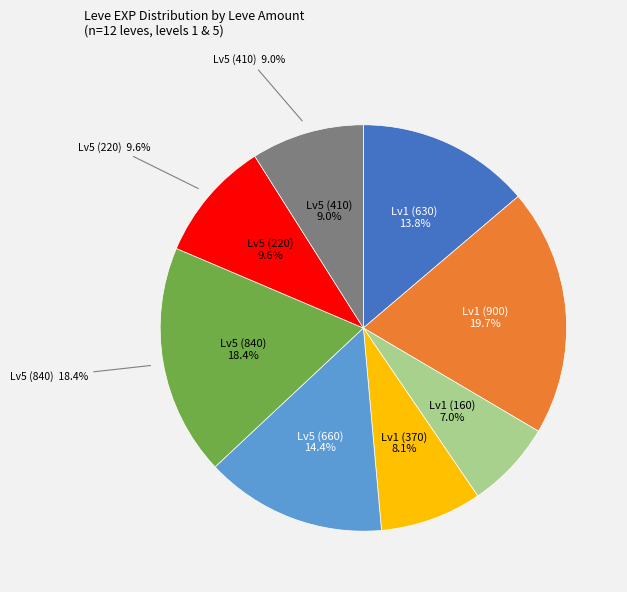

What percentage is the 1 slice, to the nearest percent?

7%